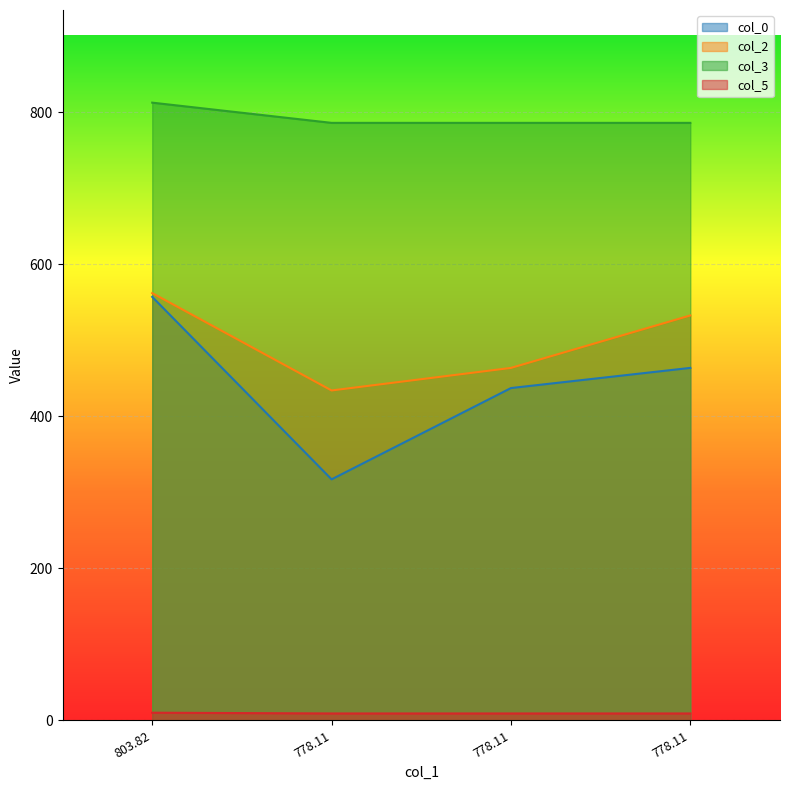

True or false: col_0 has more than 0 points higher than both neighbors.

False